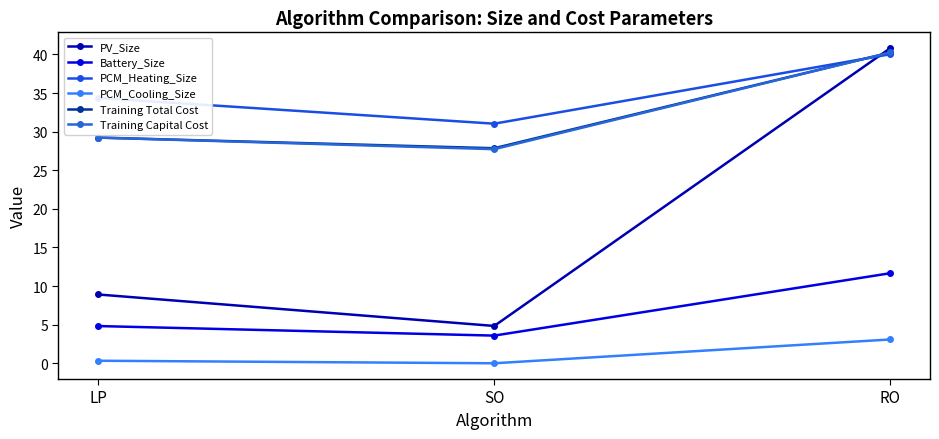

Which series changed the most between LP and RO?

PV_Size